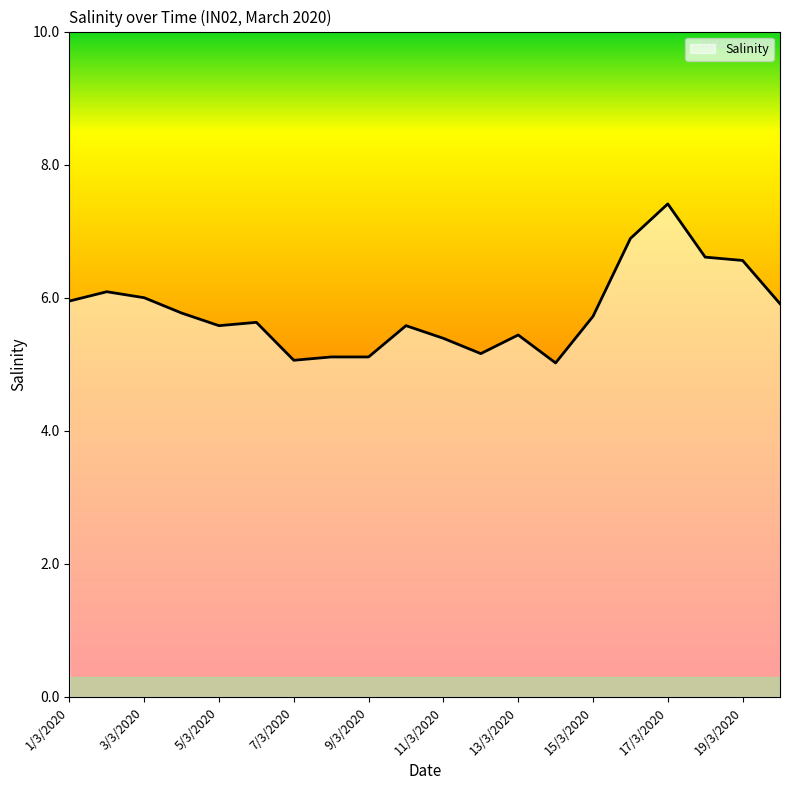

What is the difference between the maximum and minimum values?

2.4